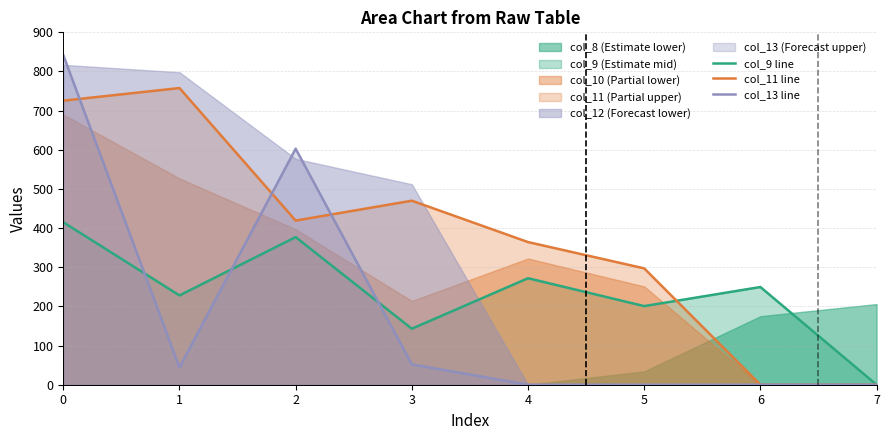

The value of col_11 line at 0 is 1137.9. True or false?

False